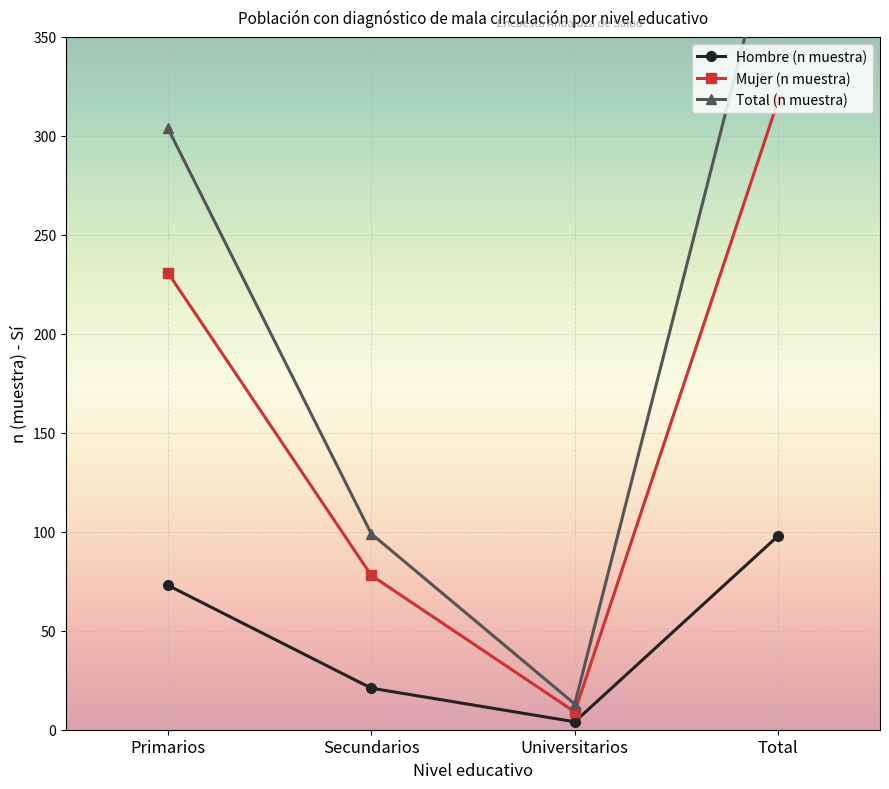

Reading left to right, transcribe all the data shown in this chart.

Hombre (n muestra): Primarios=73	Secundarios=21	Universitarios=4	Total=98
Mujer (n muestra): Primarios=231	Secundarios=78	Universitarios=9	Total=318
Total (n muestra): Primarios=304	Secundarios=99	Universitarios=13	Total=416